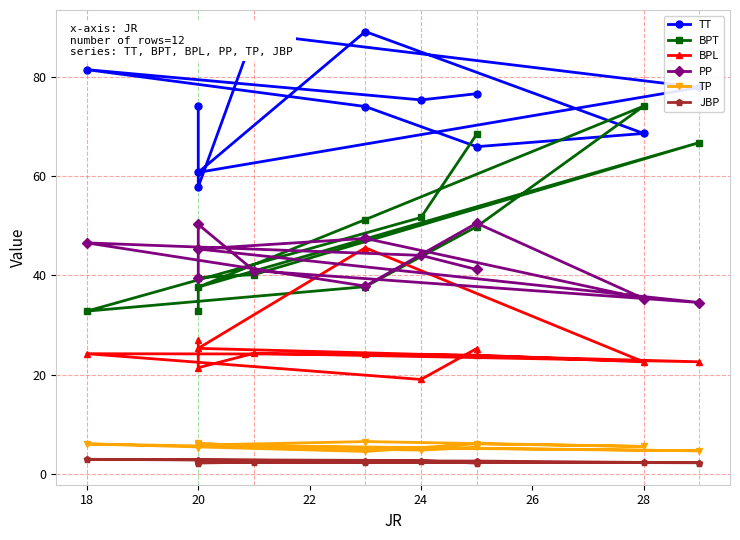

Is it true that PP equals 22.7 at 20?

False